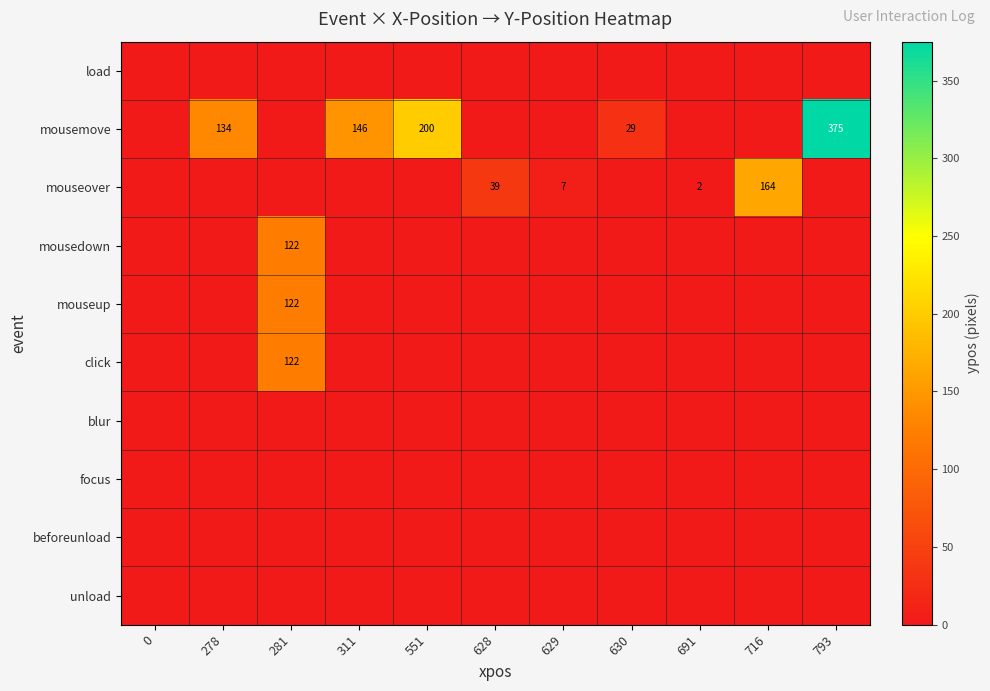

At which category is the sum across all series the highest?

793